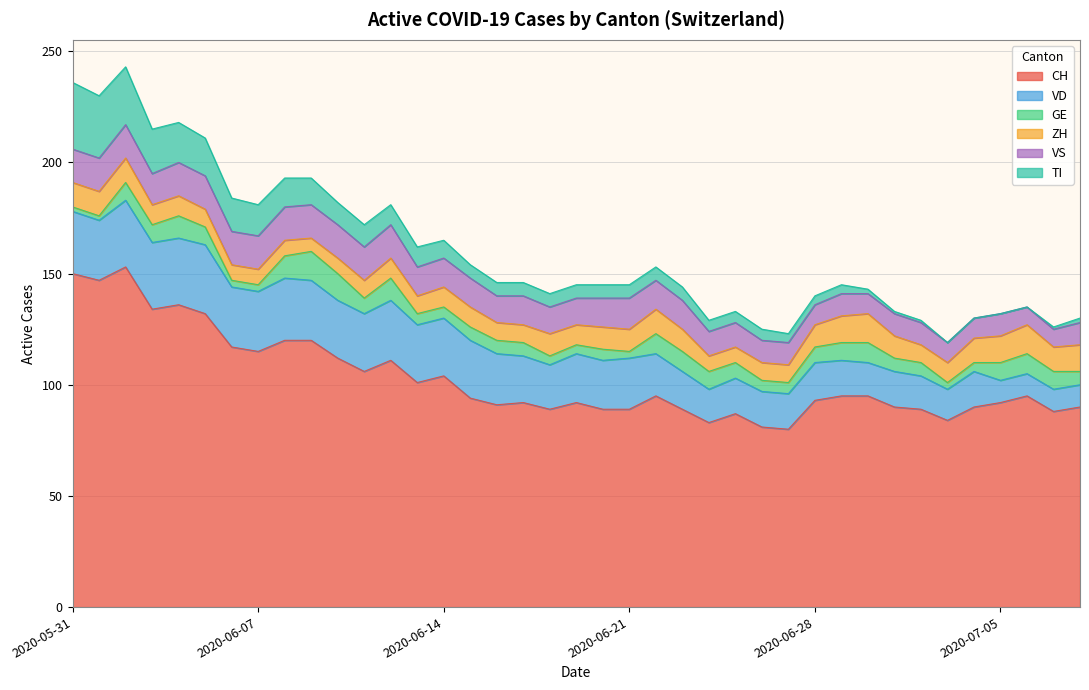

What are all the series names shown in the legend?

CH, VD, GE, ZH, VS, TI